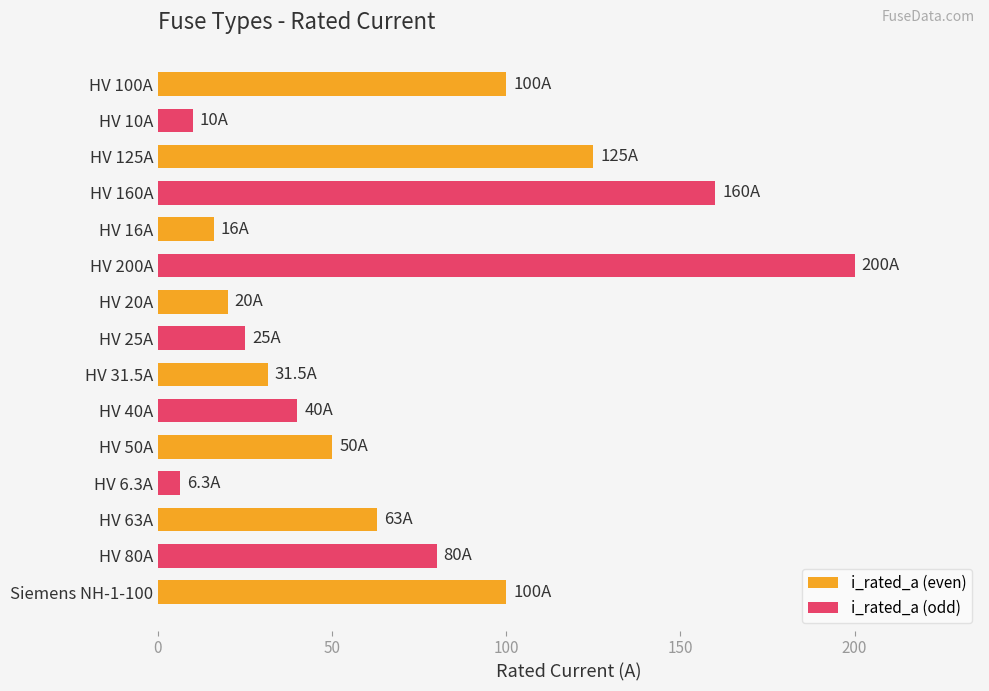

What is the minimum value shown in the chart?

6.3